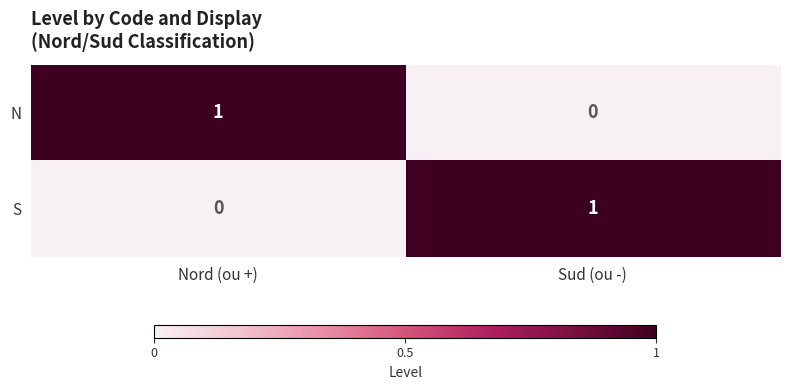

At Nord (ou +), list the series in order from largest to smallest.

N, S